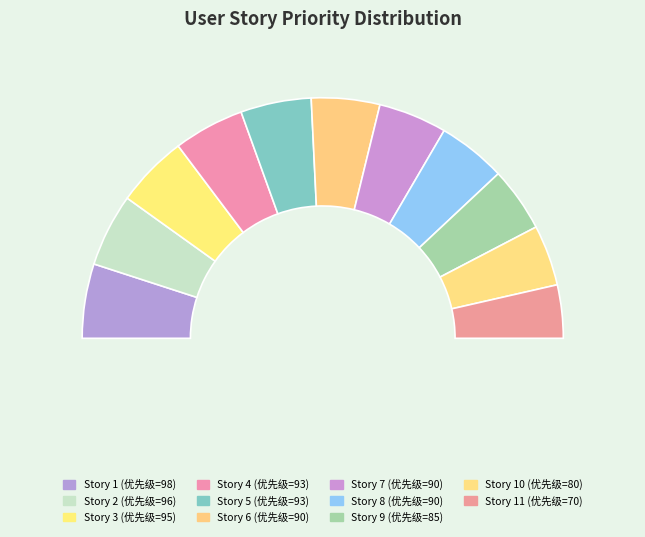

To the nearest percent, what portion does 7 represent?

9%